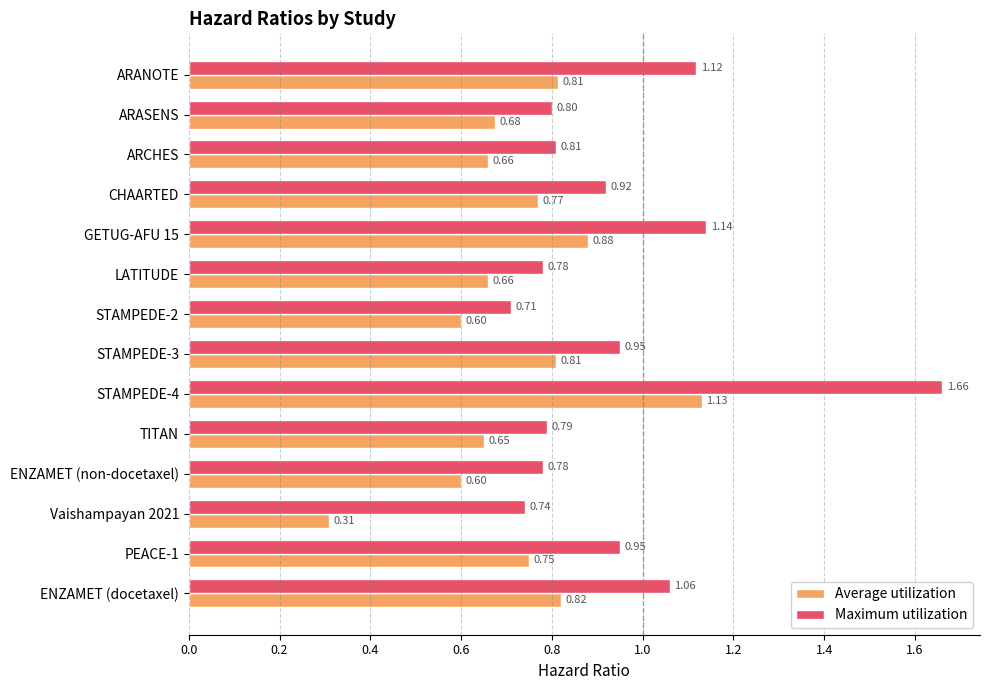

What is the total value across all series at ENZAMET (docetaxel)?

1.9